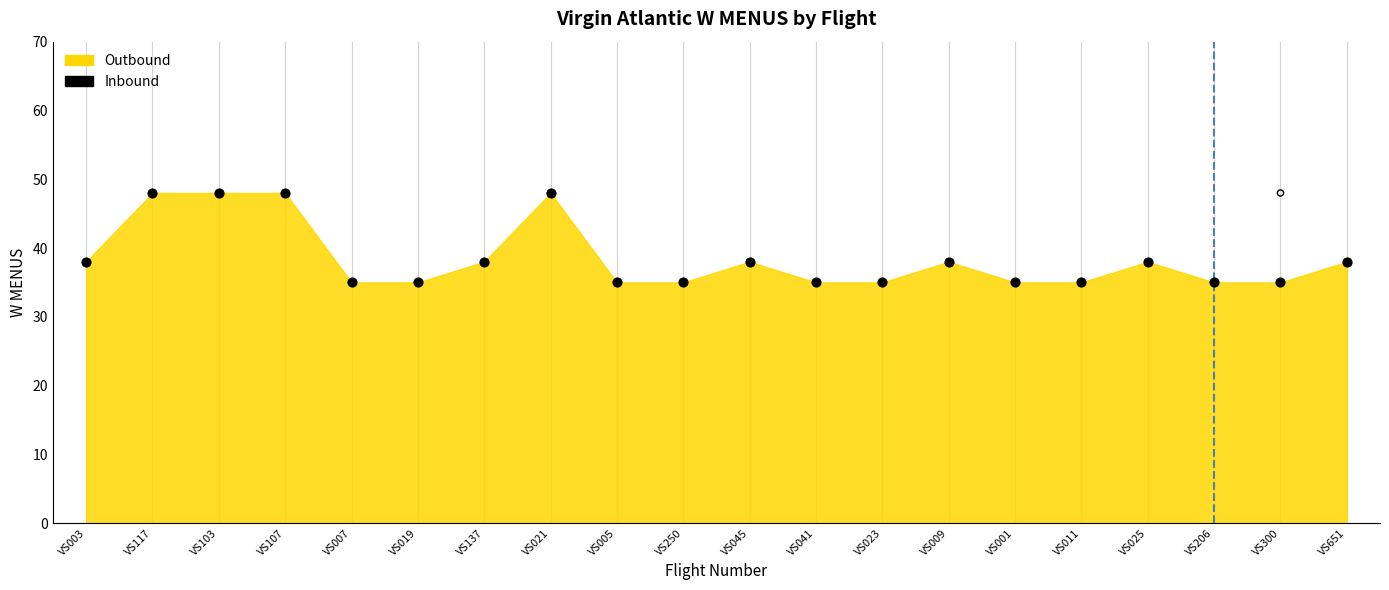

What is the total value across all series at VS019?

70